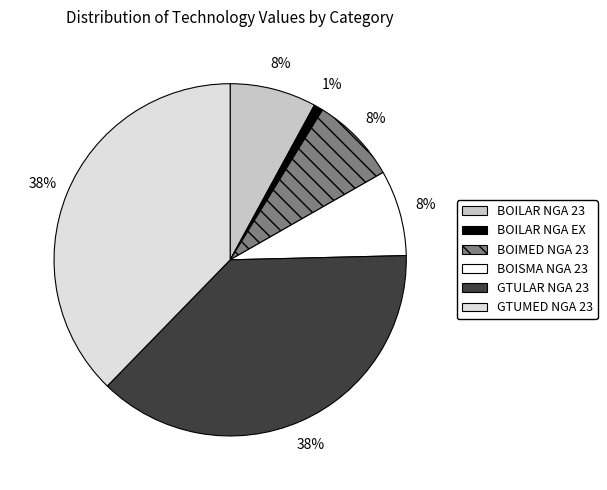

To the nearest percent, what is the difference between the largest and smallest slice percentages?

37%